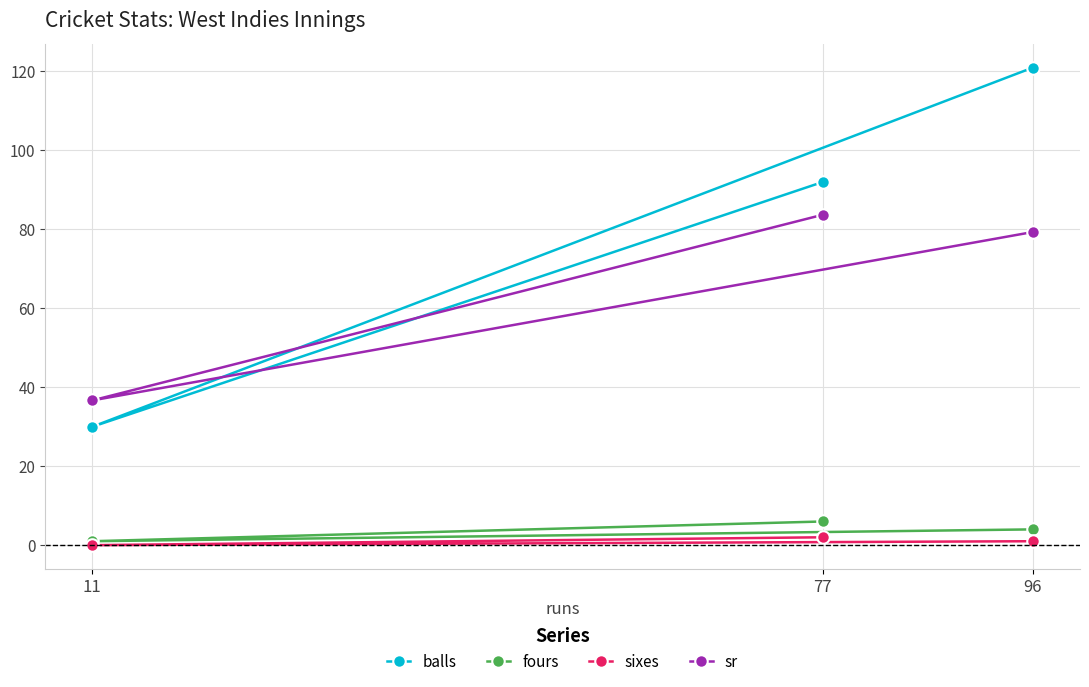

What is the sum of all balls values?

243.0